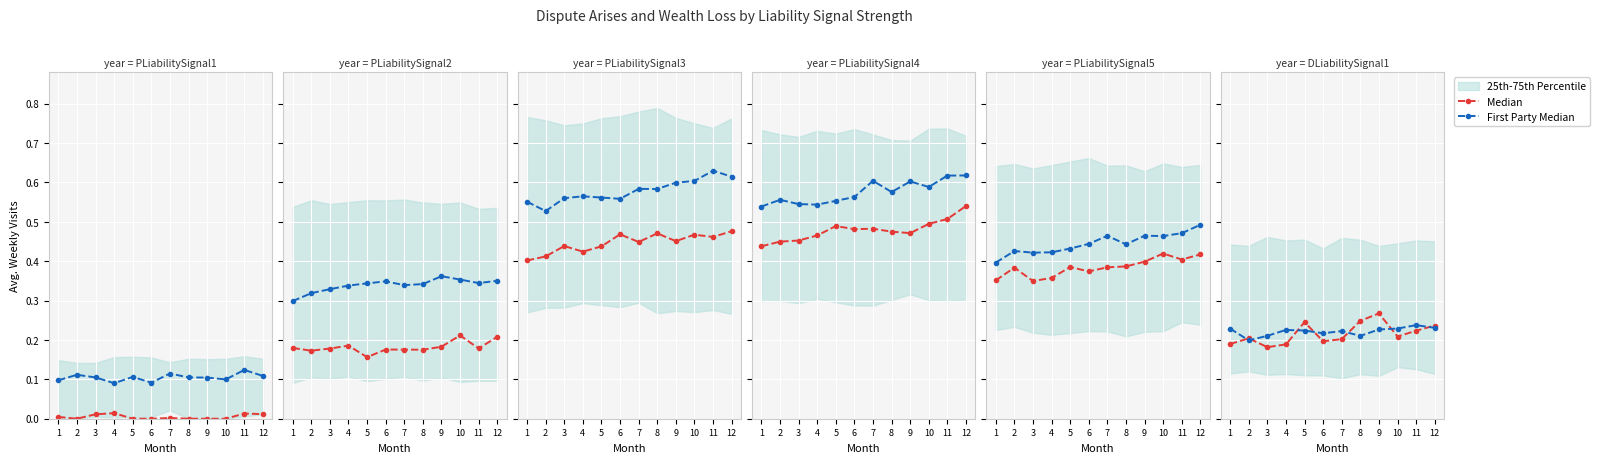

Which series has the largest total across all categories?

First Party Median